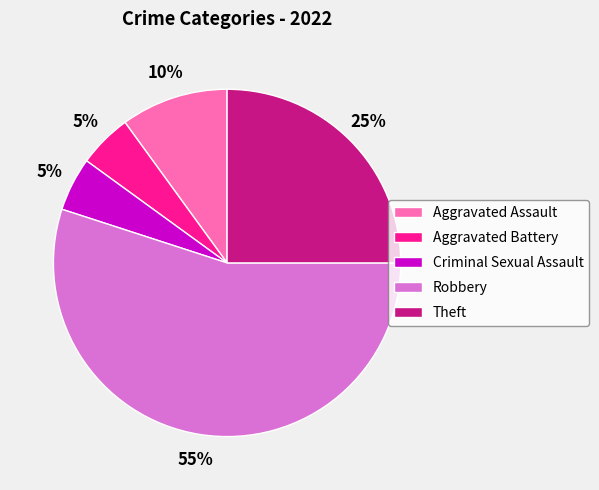

To the nearest percent, what is the average slice percentage?

20%